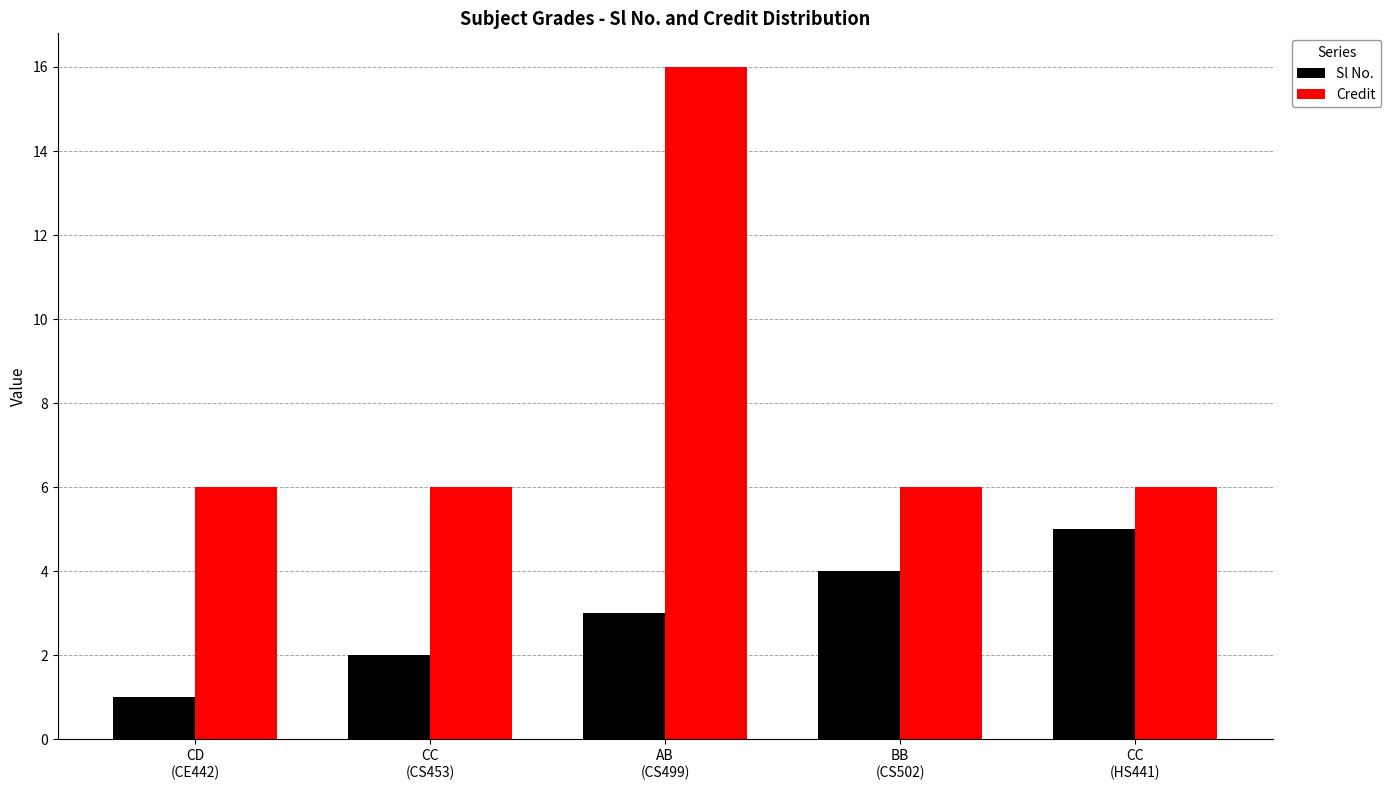

List the series in order of their peak value, lowest first.

Sl No., Credit